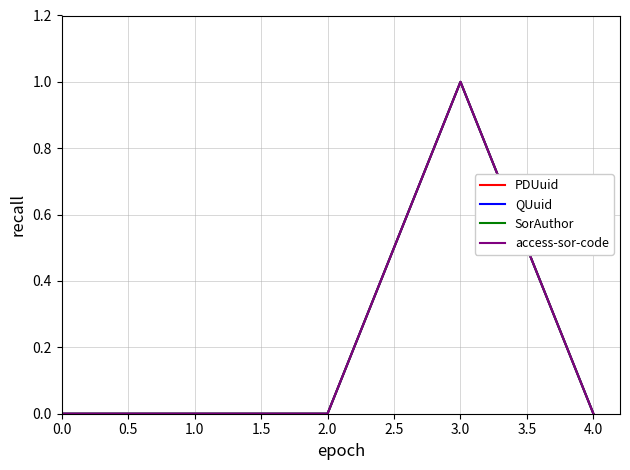

Does the chart display data point markers on the line(s)?

No